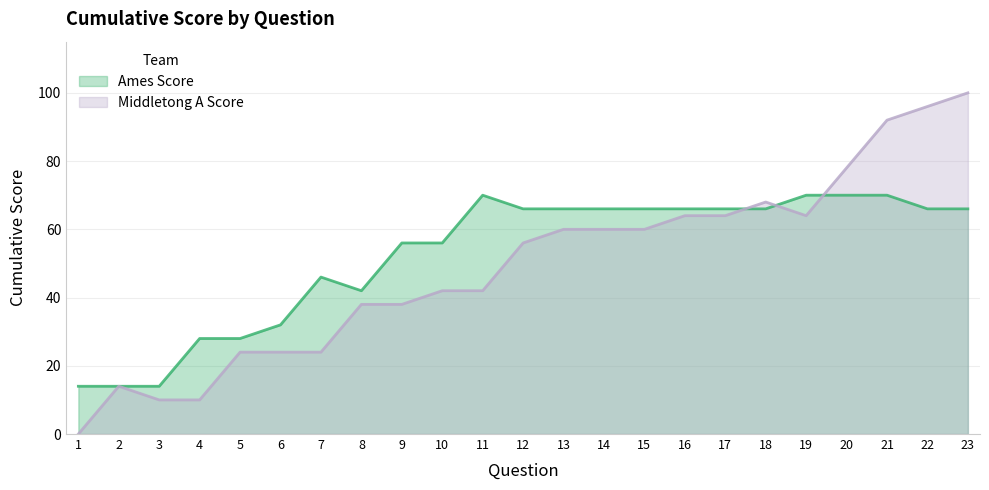

Which series has the widest spread of values?

Middletong A Score